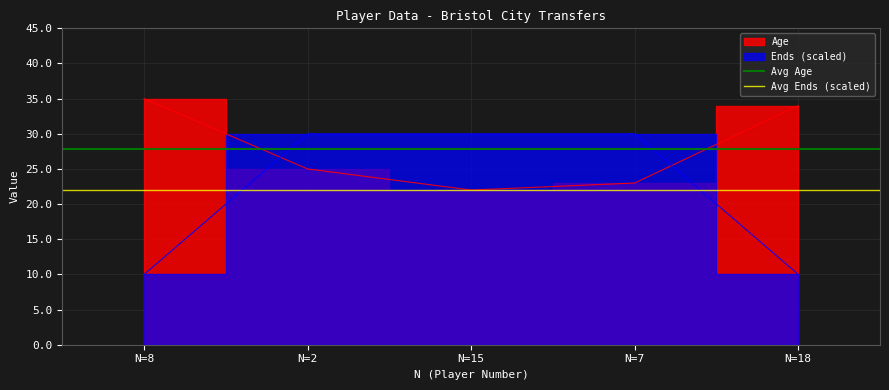

What is the highest value of the Avg Age series?

27.8